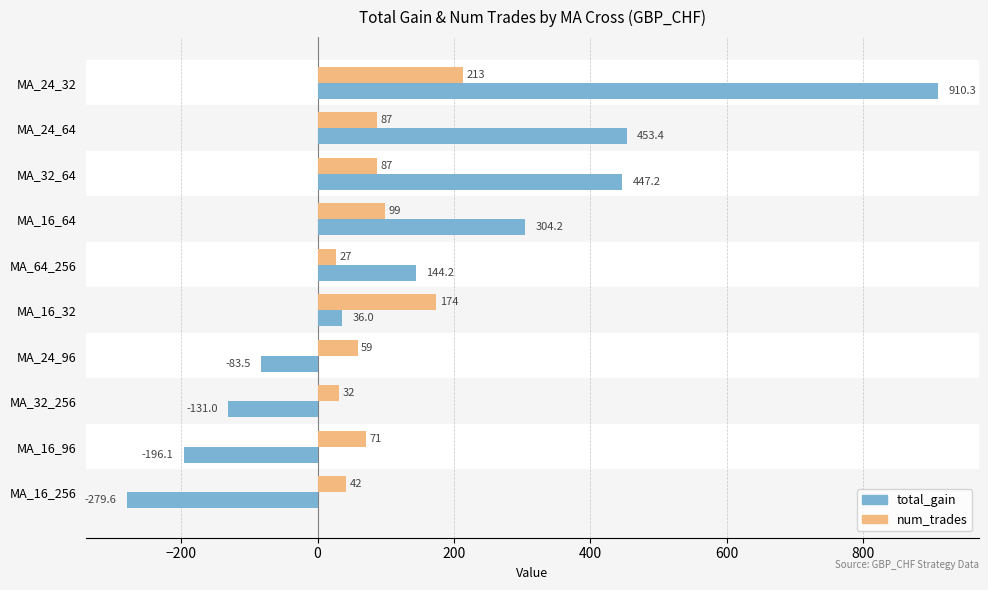

How many data points in num_trades are less than 87?

5